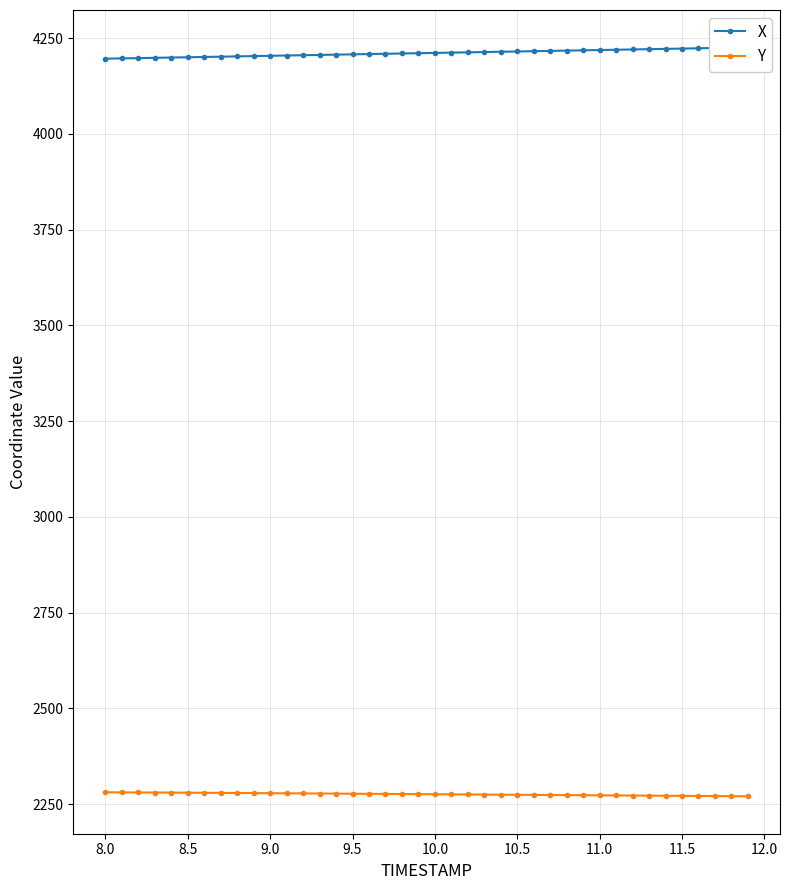

What is the value of the X point at the 30th from the left?

4217.9